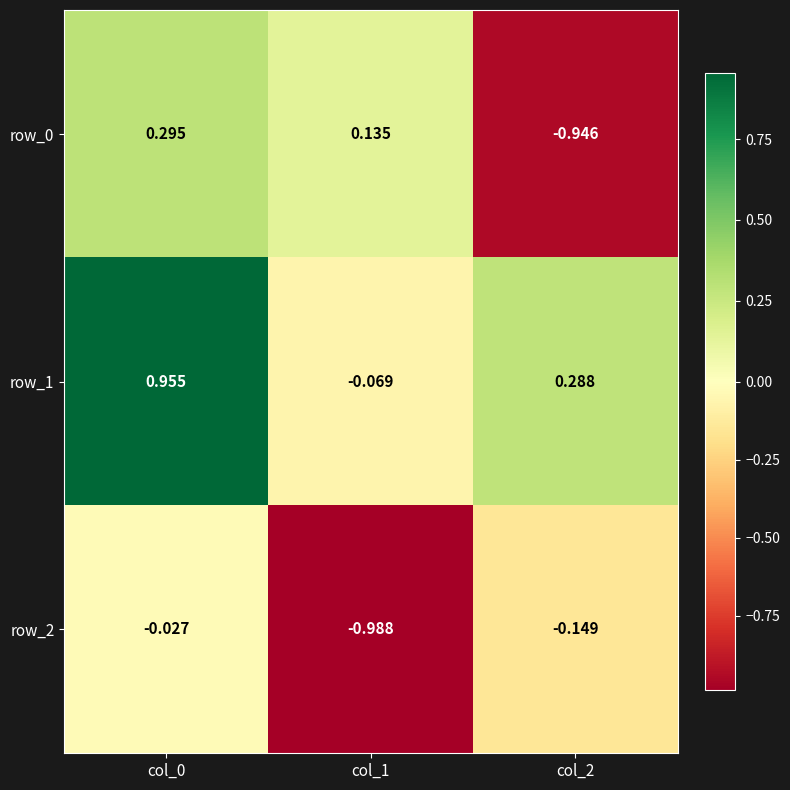

At which label does row_2 reach its minimum?

col_1